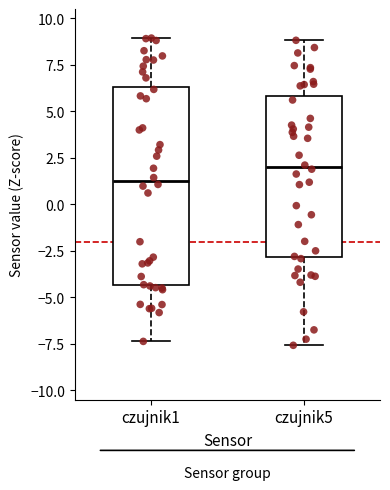

Reading left to right, read every box against the y-axis: the position of its median line, the range the box covers, and the ends of its whiskers. The values are not printed on the chart, so give them approximately, as read against the axis.

czujnik1: median 1.5, box -4.5 to 6.5, whiskers -7.5 to 9.0
czujnik5: median 2.0, box -3.0 to 6.0, whiskers -7.5 to 9.0